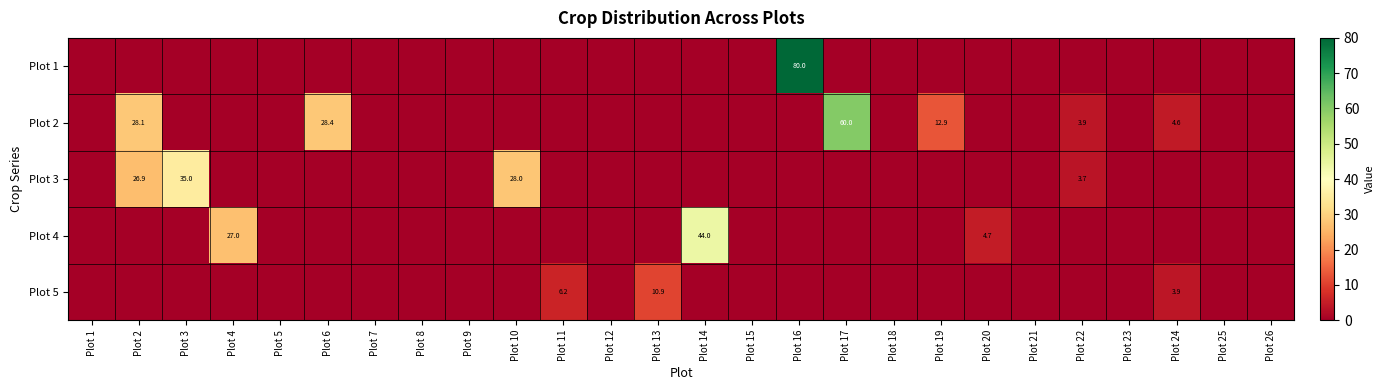

What is the difference between the Plot 2 values at Plot 2 and Plot 6?

0.3